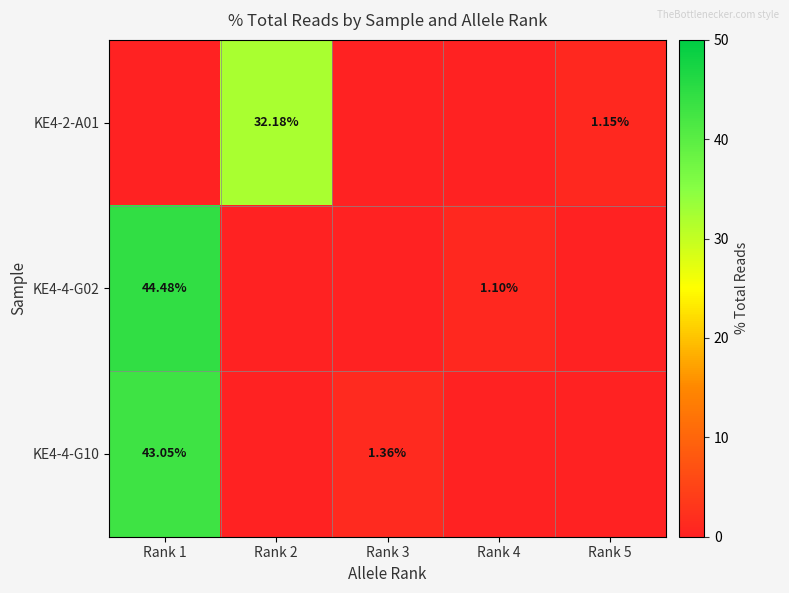

Is it true that KE4-2-A01 equals 1.8 at Rank 5?

False